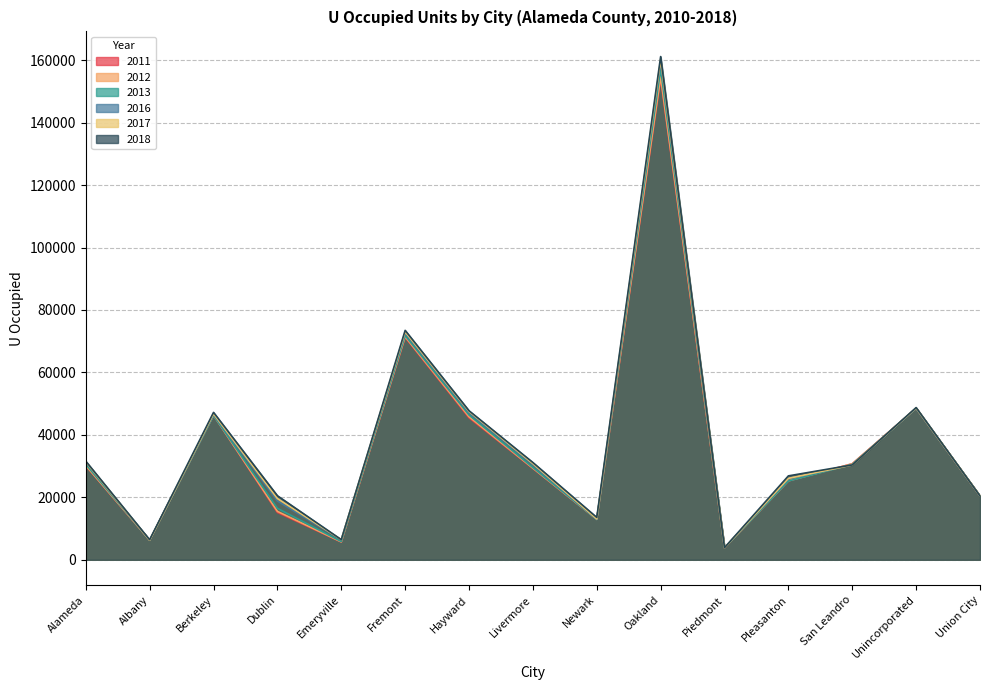

What is the sum of the 2012 values at Albany and Dublin?

21809